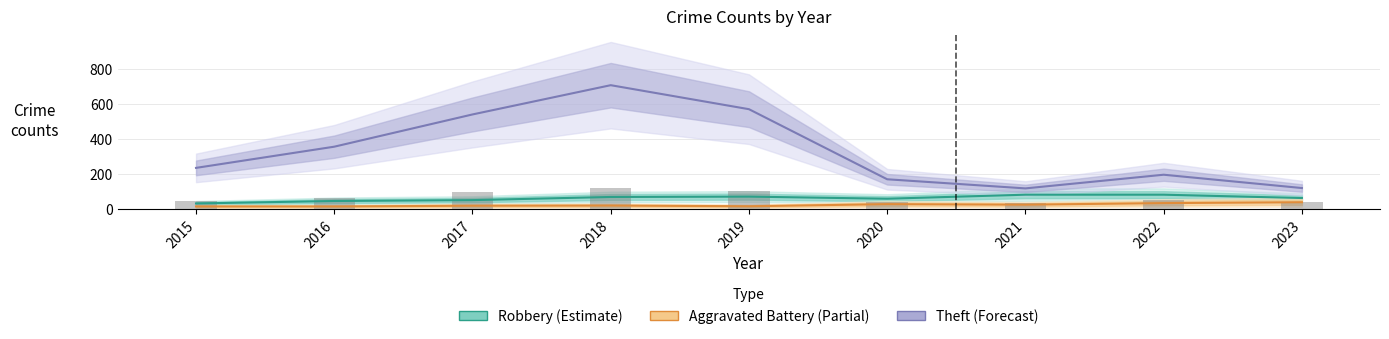

What is the difference between the highest and lowest values at 2020?

142.0